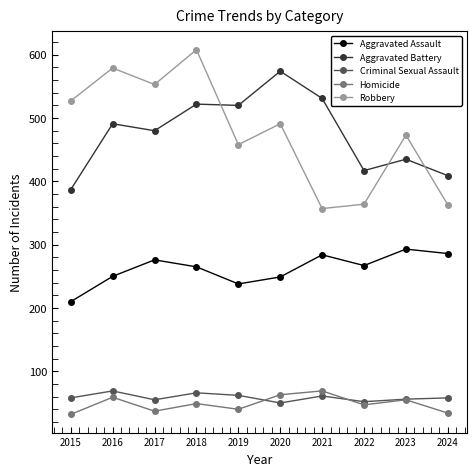

How many data points does each series have?

10